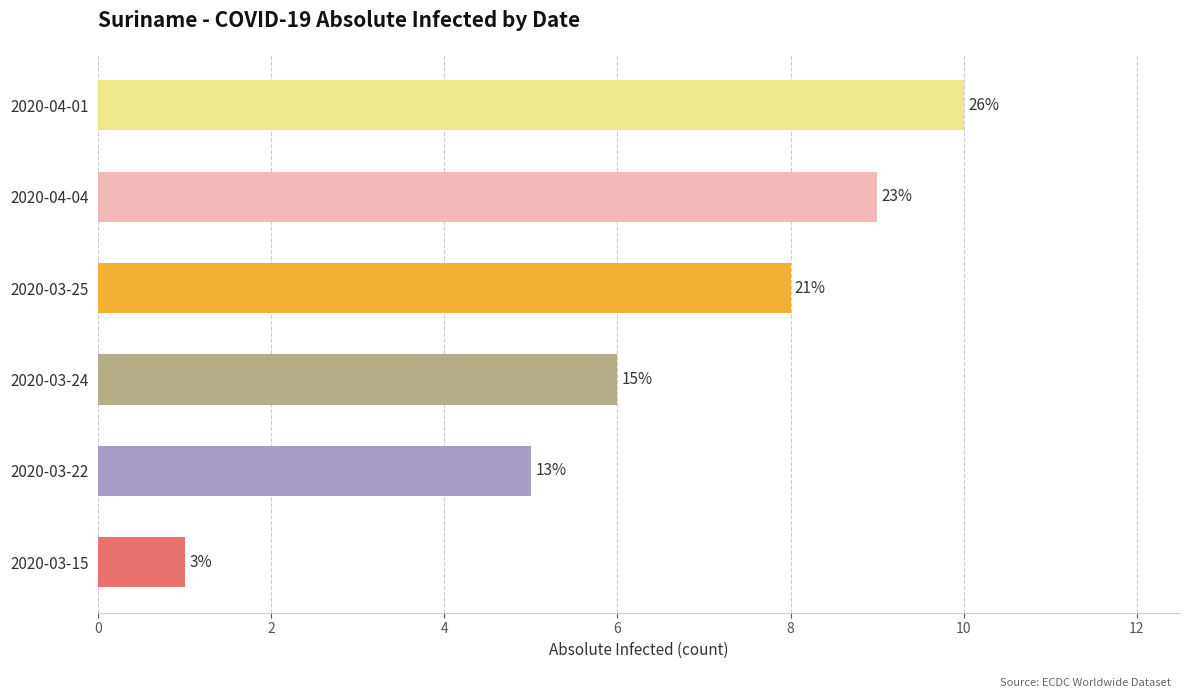

Does the chart contain any negative values?

No